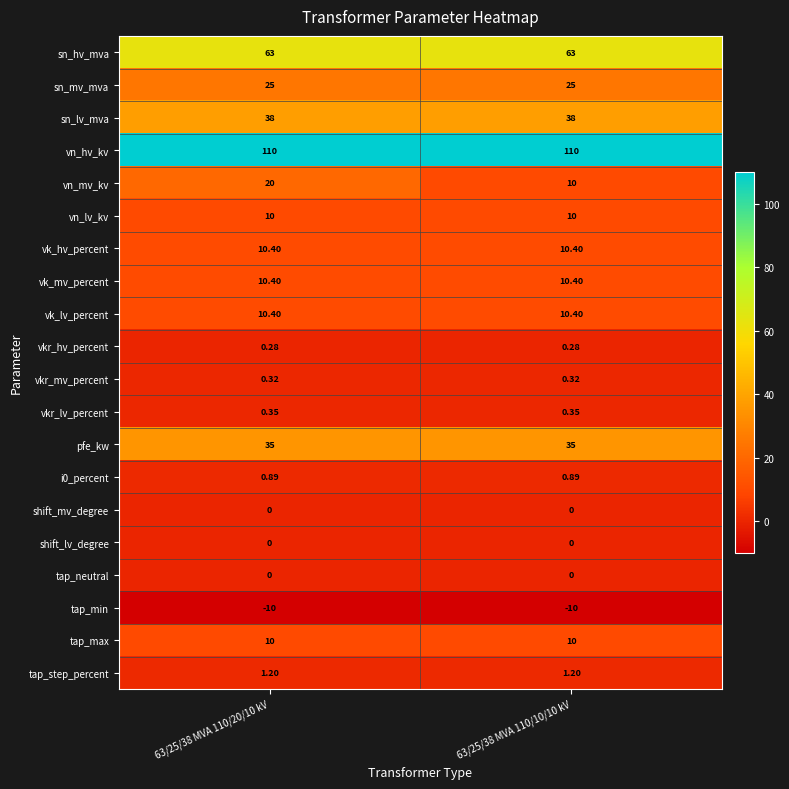

Which series changed the most between 63/25/38 MVA 110/20/10 kV and 63/25/38 MVA 110/10/10 kV?

vn_mv_kv